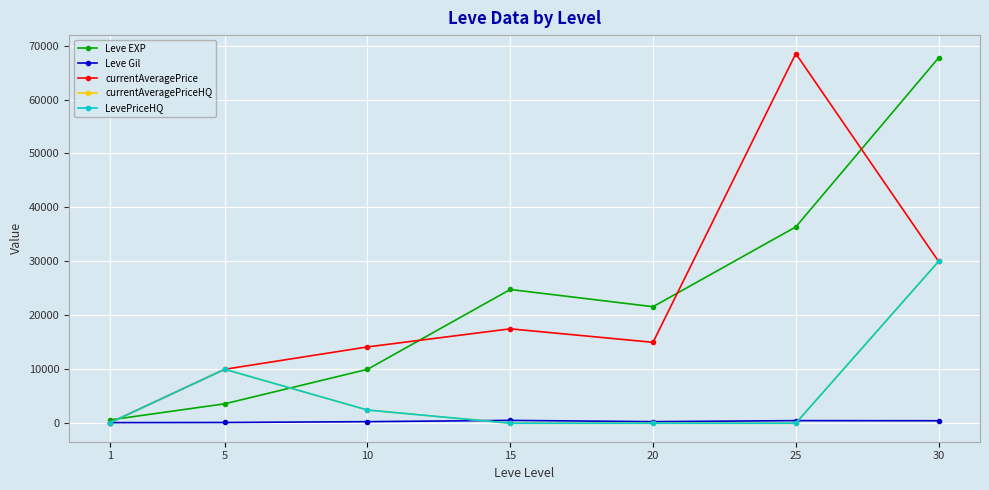

Is this an area chart (filled region under the line)?

No